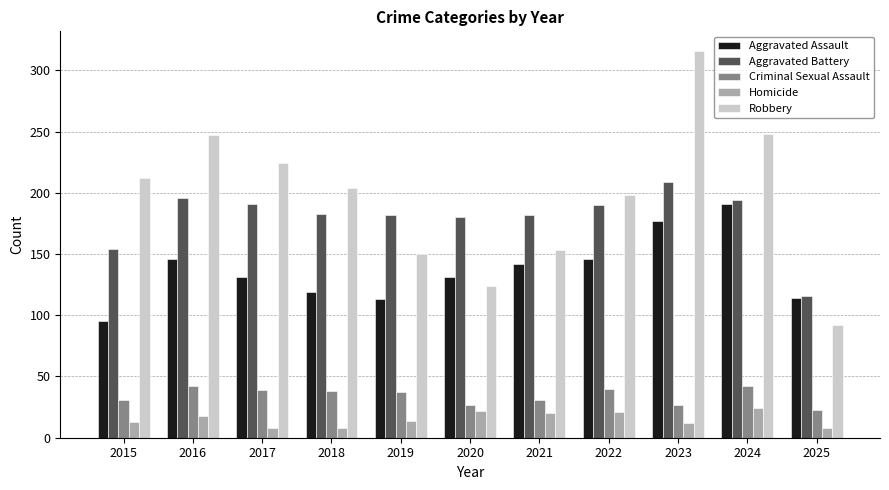

Are the bars horizontal?

No